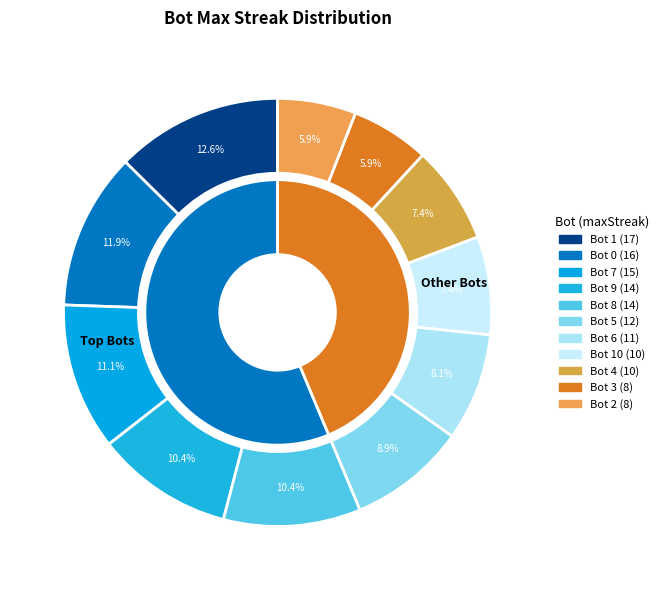

Combined, do Bot 6 and Bot 4 account for over 50%?

No